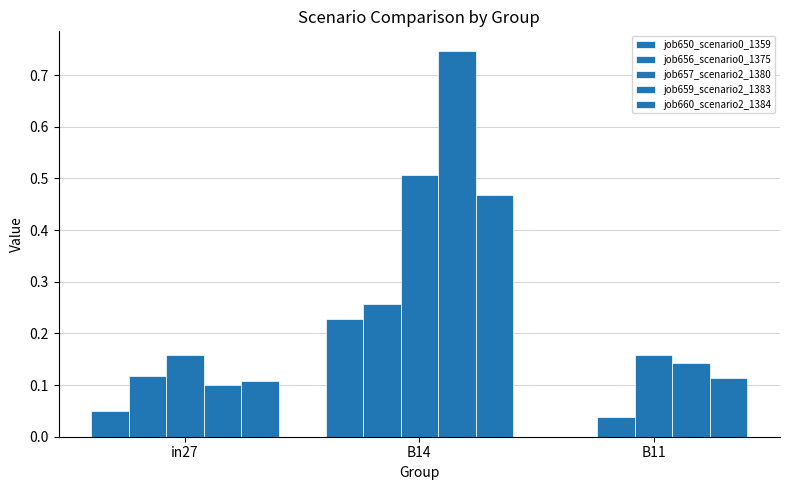

What is the approximate value of job659_scenario2_1383 at B14?

0.7